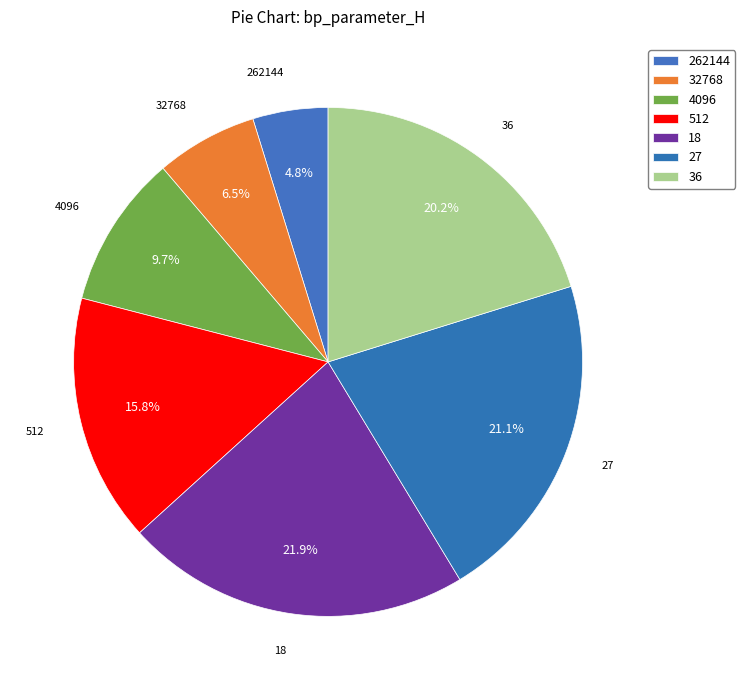

Which category has the biggest portion of the pie?

18